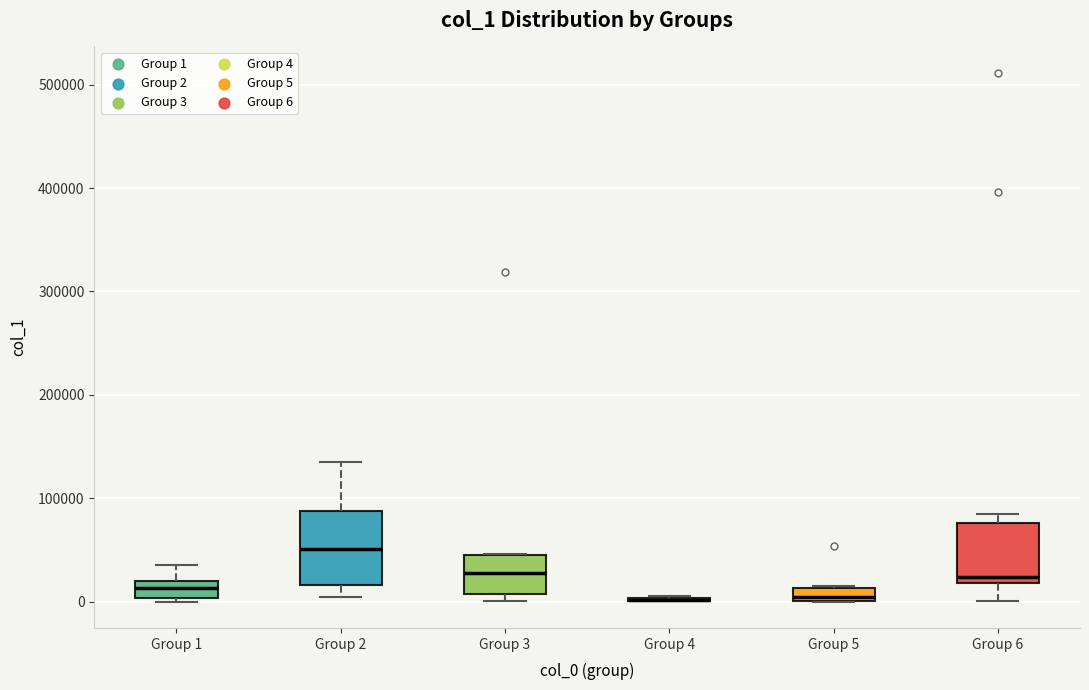

Where is the upper edge of the box for Group 6 on the y-axis? The values are not printed on the chart, so give them approximately, as read against the axis.

80000